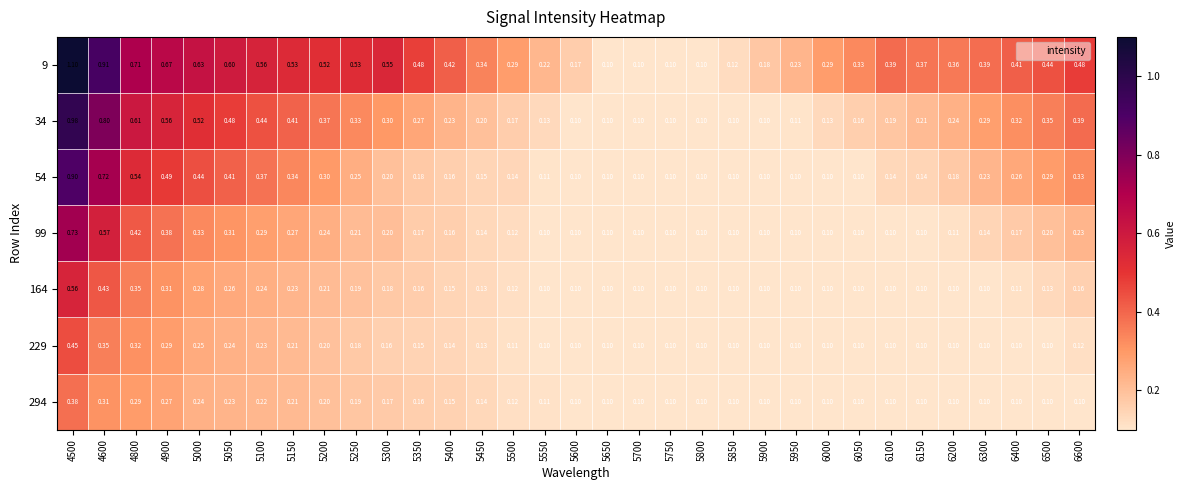

Is the value of 54 at 4800 greater than the value of 9 at 4500?

No